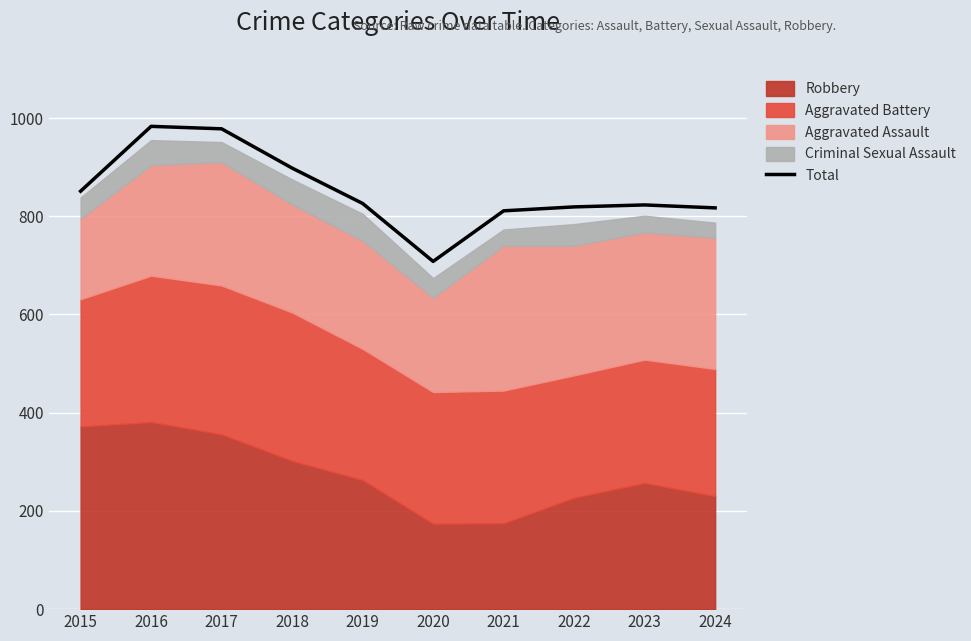

True or false: the data shows 898 at 2018.

True